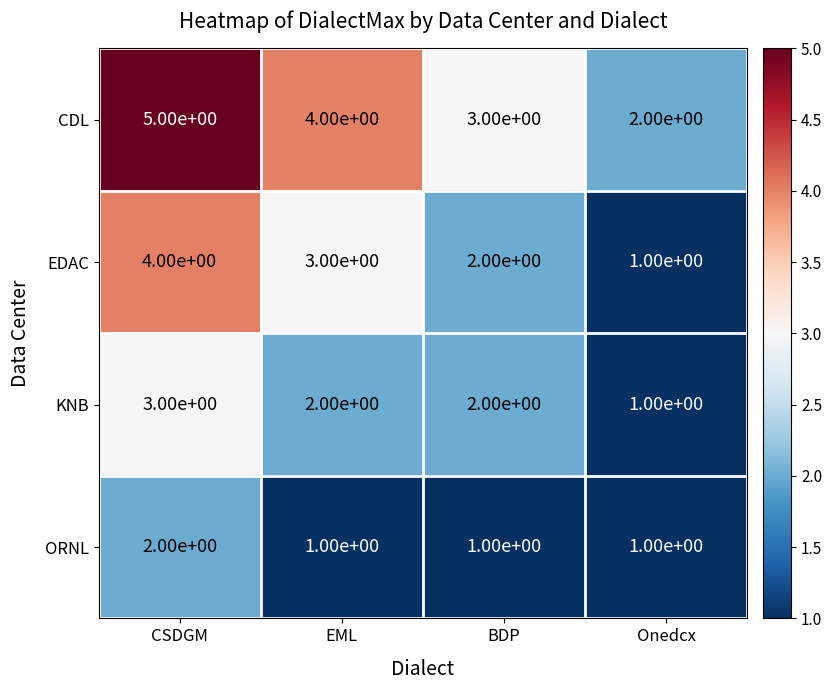

What is the maximum value shown in the chart?

5